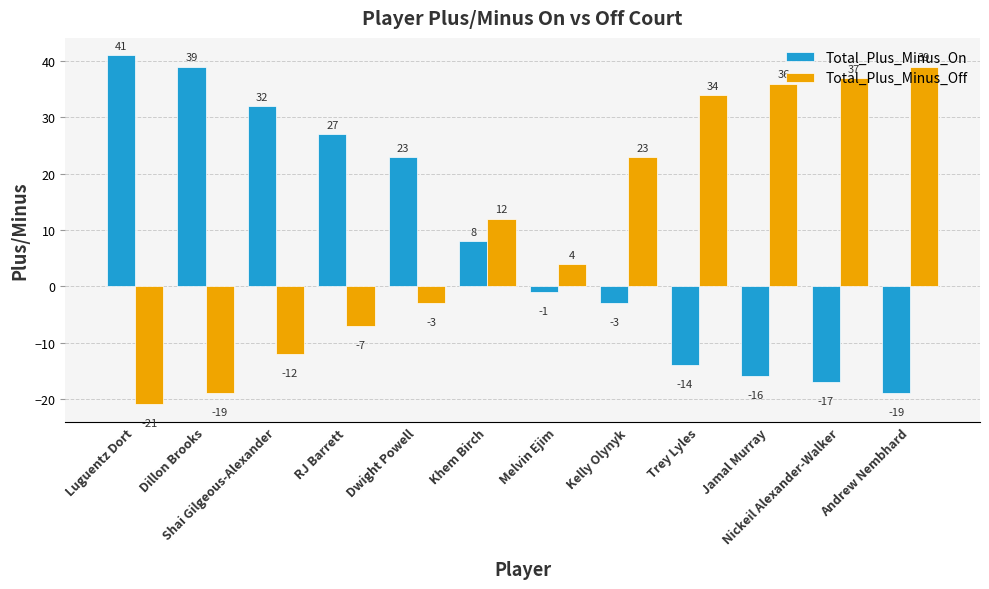

Reading left to right, what are all the values shown in this chart?

Total_Plus_Minus_On: Luguentz Dort=41	Dillon Brooks=39	Shai Gilgeous-Alexander=32	RJ Barrett=27	Dwight Powell=23	Khem Birch=8	Melvin Ejim=-1	Kelly Olynyk=-3	Trey Lyles=-14	Jamal Murray=-16	Nickeil Alexander-Walker=-17	Andrew Nembhard=-19
Total_Plus_Minus_Off: Luguentz Dort=-21	Dillon Brooks=-19	Shai Gilgeous-Alexander=-12	RJ Barrett=-7	Dwight Powell=-3	Khem Birch=12	Melvin Ejim=4	Kelly Olynyk=23	Trey Lyles=34	Jamal Murray=36	Nickeil Alexander-Walker=37	Andrew Nembhard=39